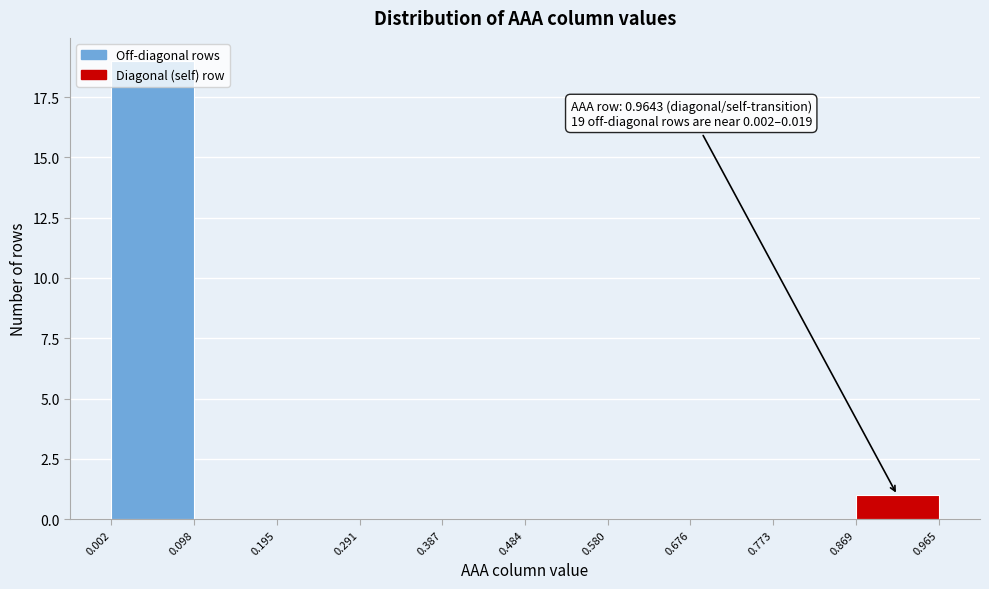

Over which range of the x-axis is the bar tallest?

0.002 to 0.098